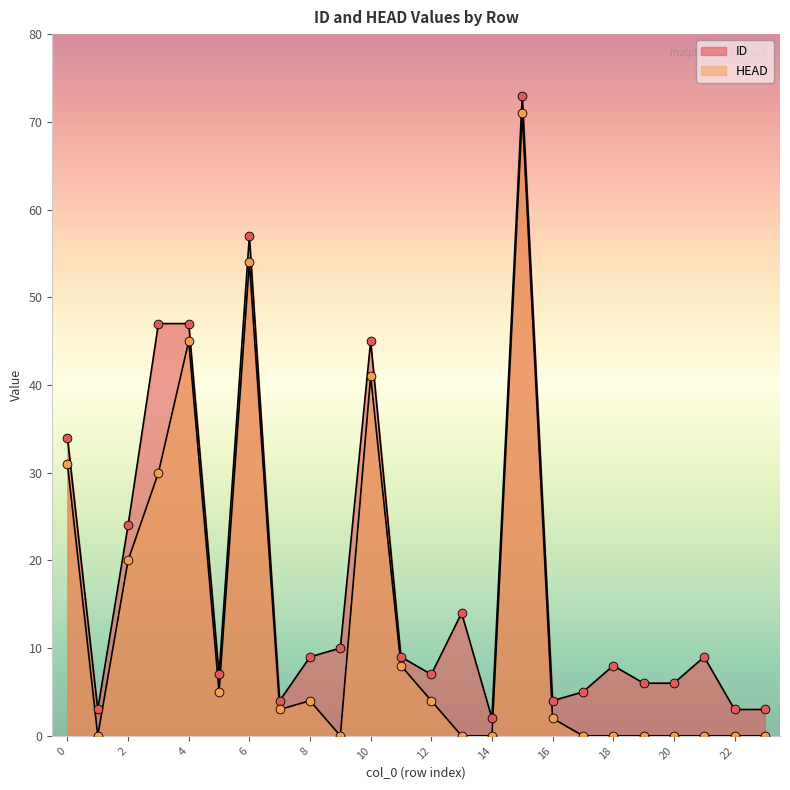

Which series reaches the minimum Y coordinate?

HEAD